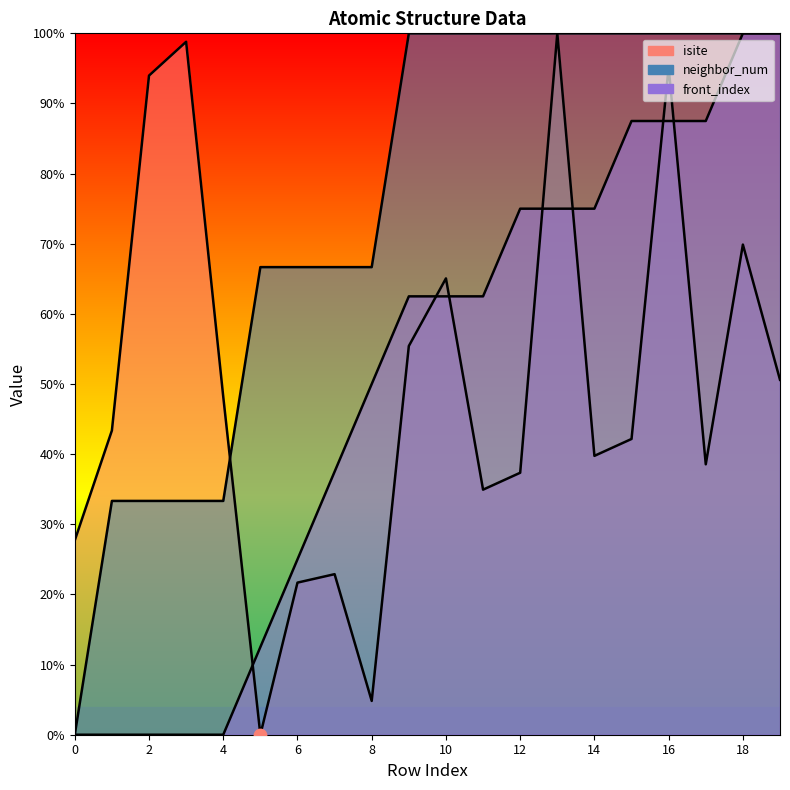

At which category is the sum across all series the highest?

16